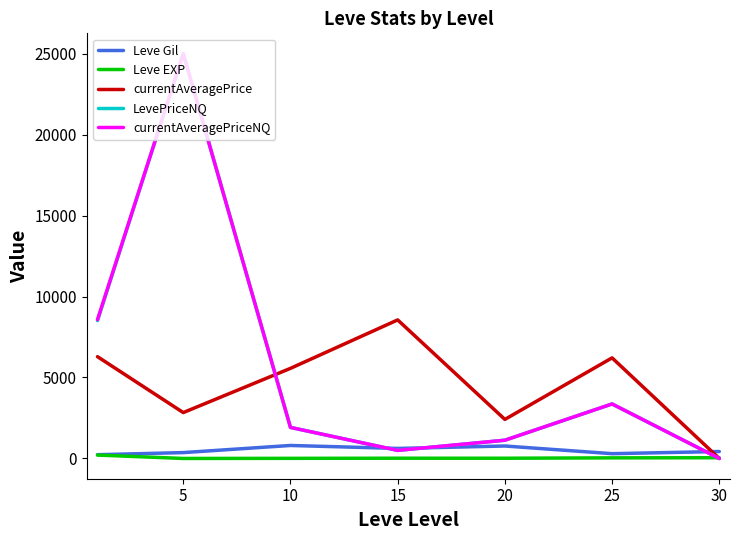

What is the maximum value for LevePriceNQ?

25000.0